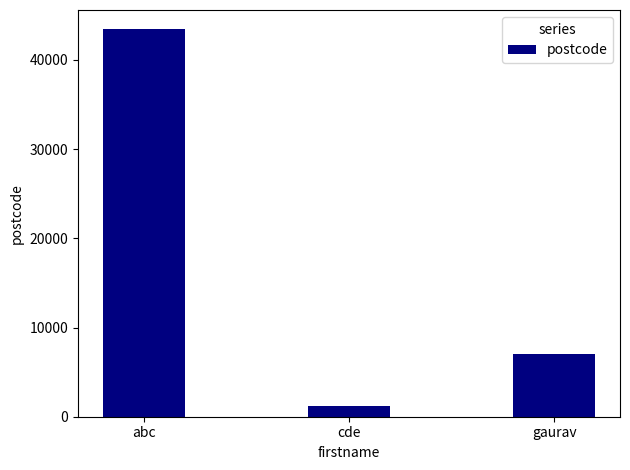

Reading left to right, list all the values displayed in this chart.

abc=43432	cde=1234	gaurav=7000